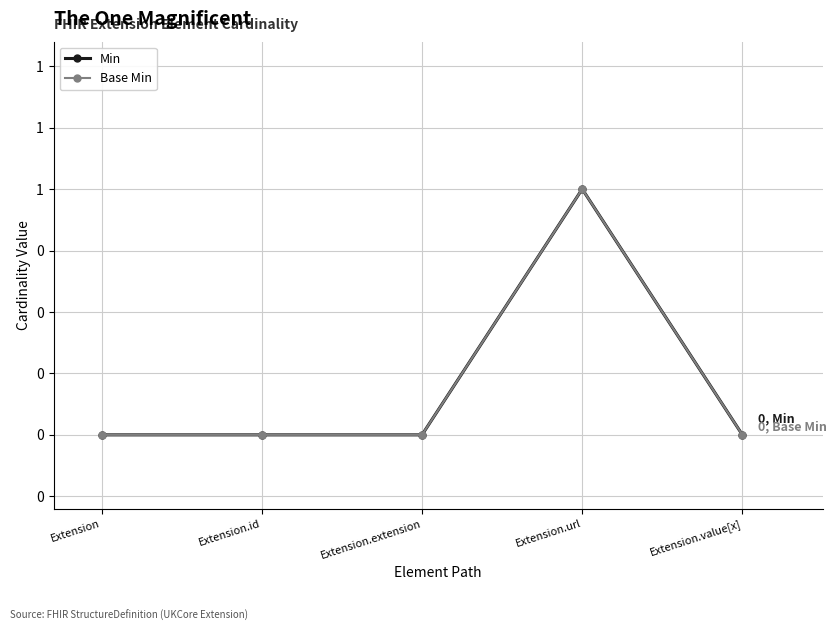

True or false: Min and Base Min cross at least once.

False